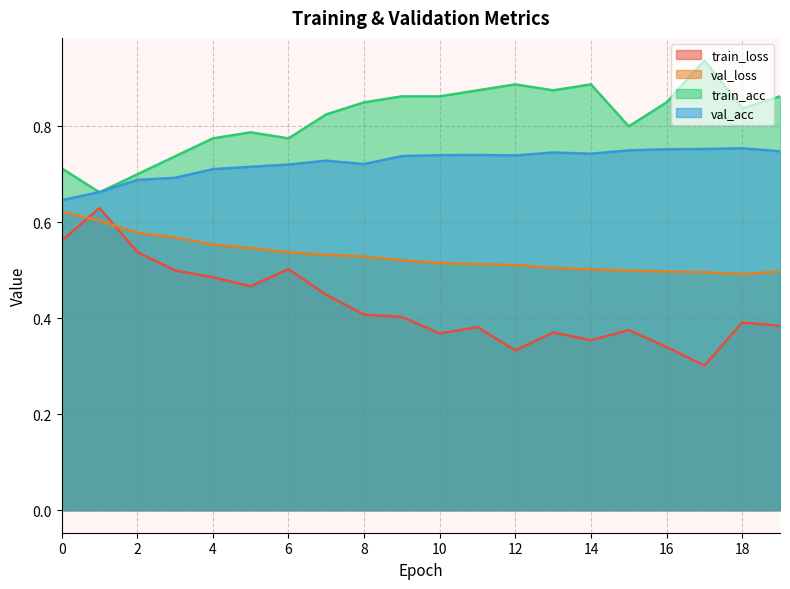

Which category has the lowest value in the train_loss series?

17